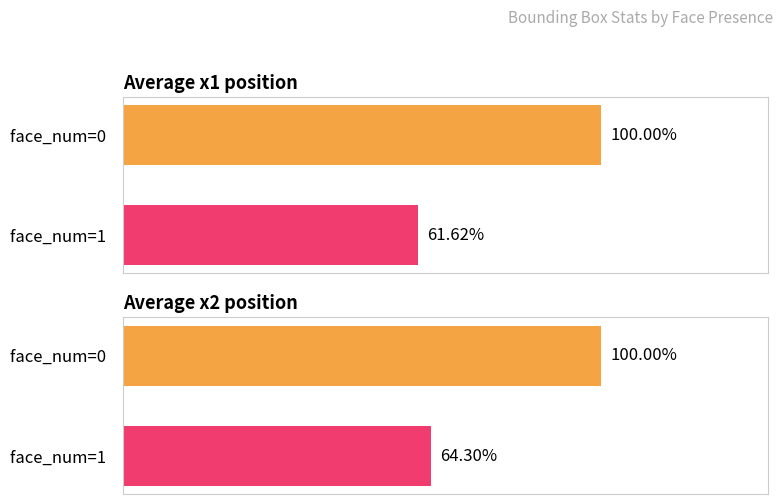

What are all the series names shown in the legend?

avg_x1, avg_x2